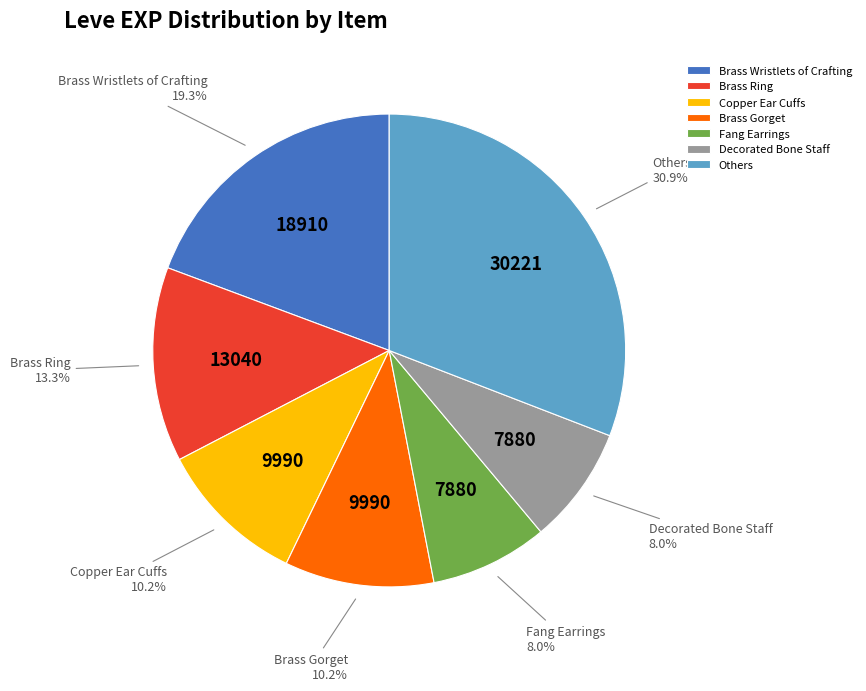

Combined, what portion of the pie is Copper Ear Cuffs and Brass Ring?

23.5%